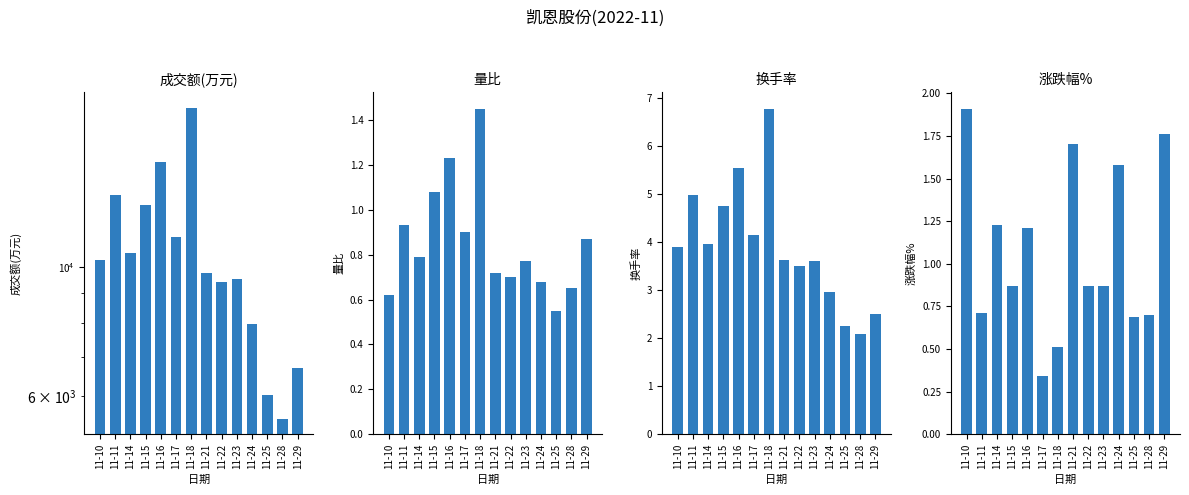

Rank the series by their maximum value, from lowest to highest.

量比, 涨跌幅%, 换手率, 成交额(万元)